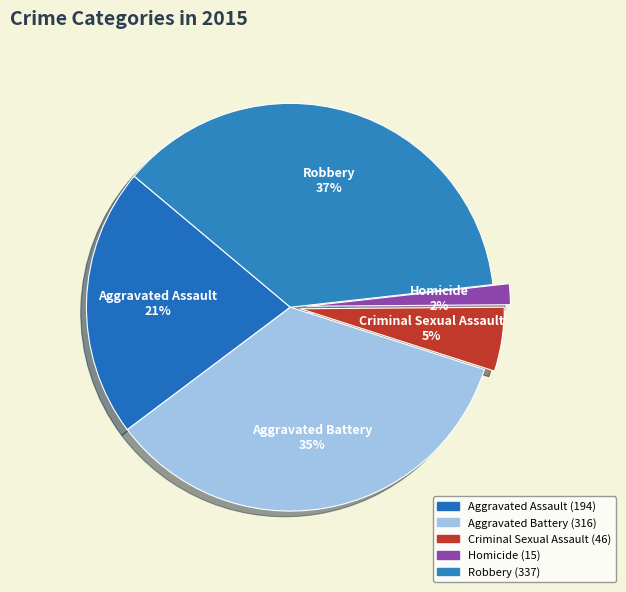

The Criminal Sexual Assault slice represents 5% of the pie. True or false?

True